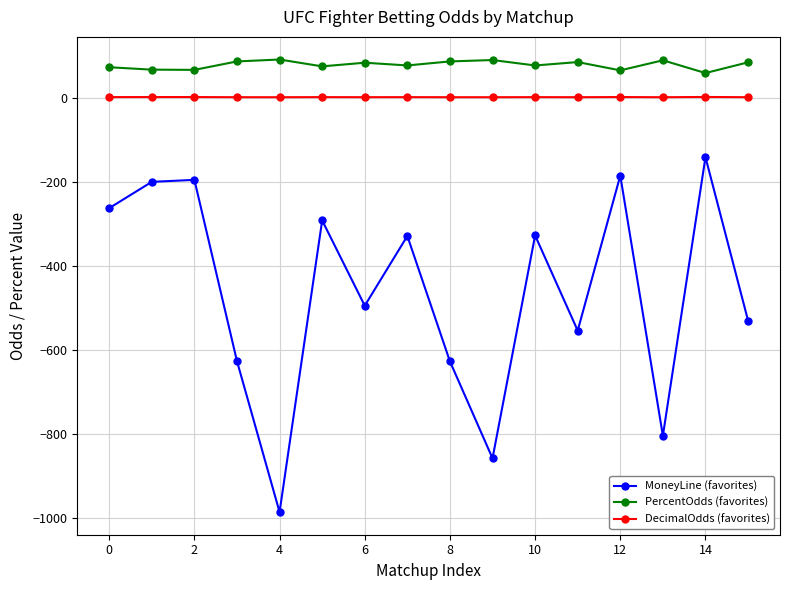

What is the smallest value displayed?

-985.8